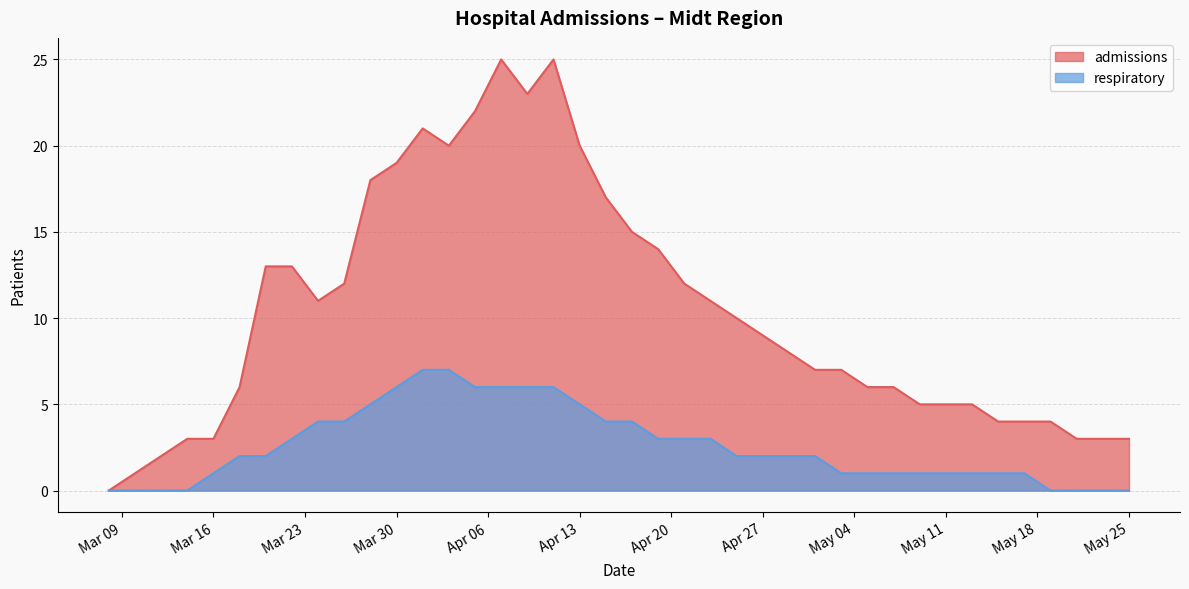

Rank the series by their average value, from highest to lowest.

admissions, respiratory